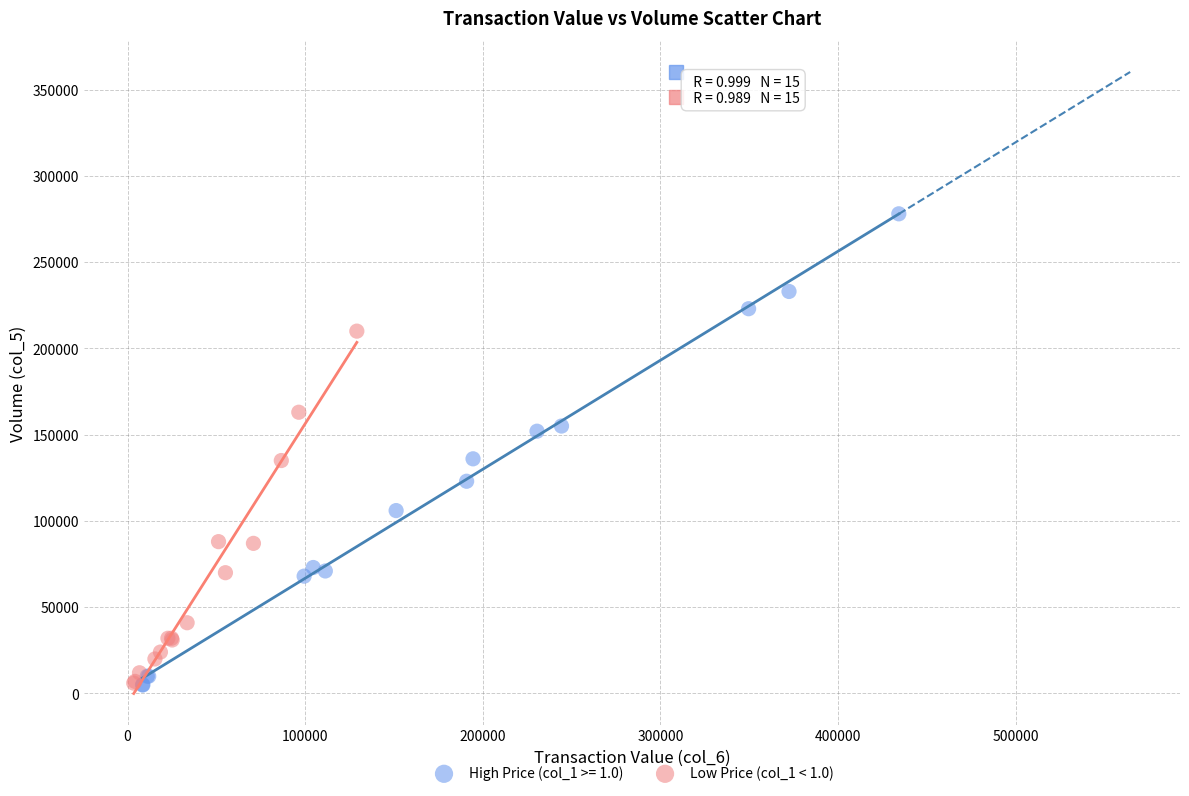

Which series has the largest Y range (max minus min)?

High Price (col_1 >= 1.0)